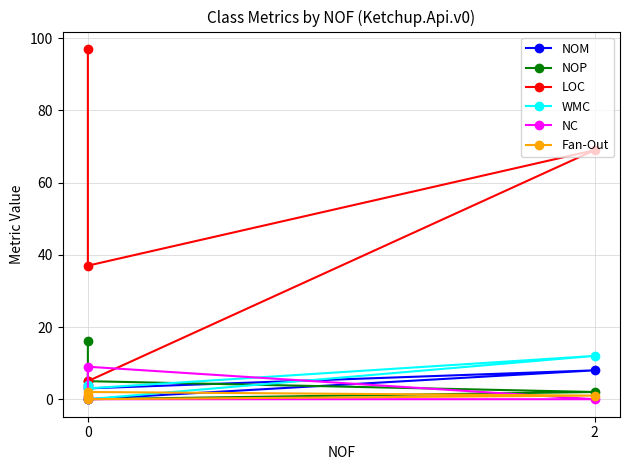

Between 2 and 3, which series saw the biggest shift?

LOC